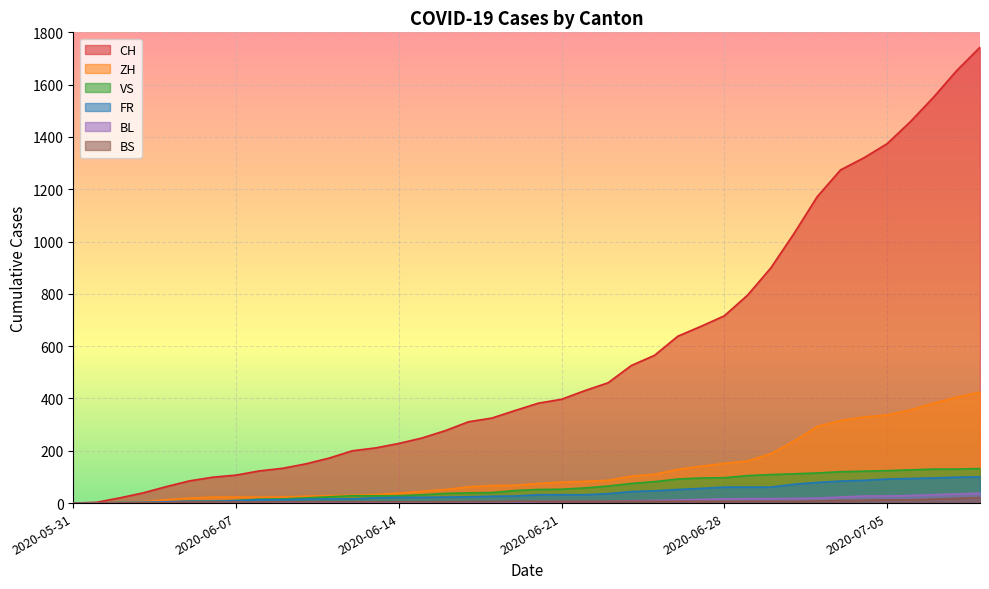

Read the BL value at 2020-06-07.

3